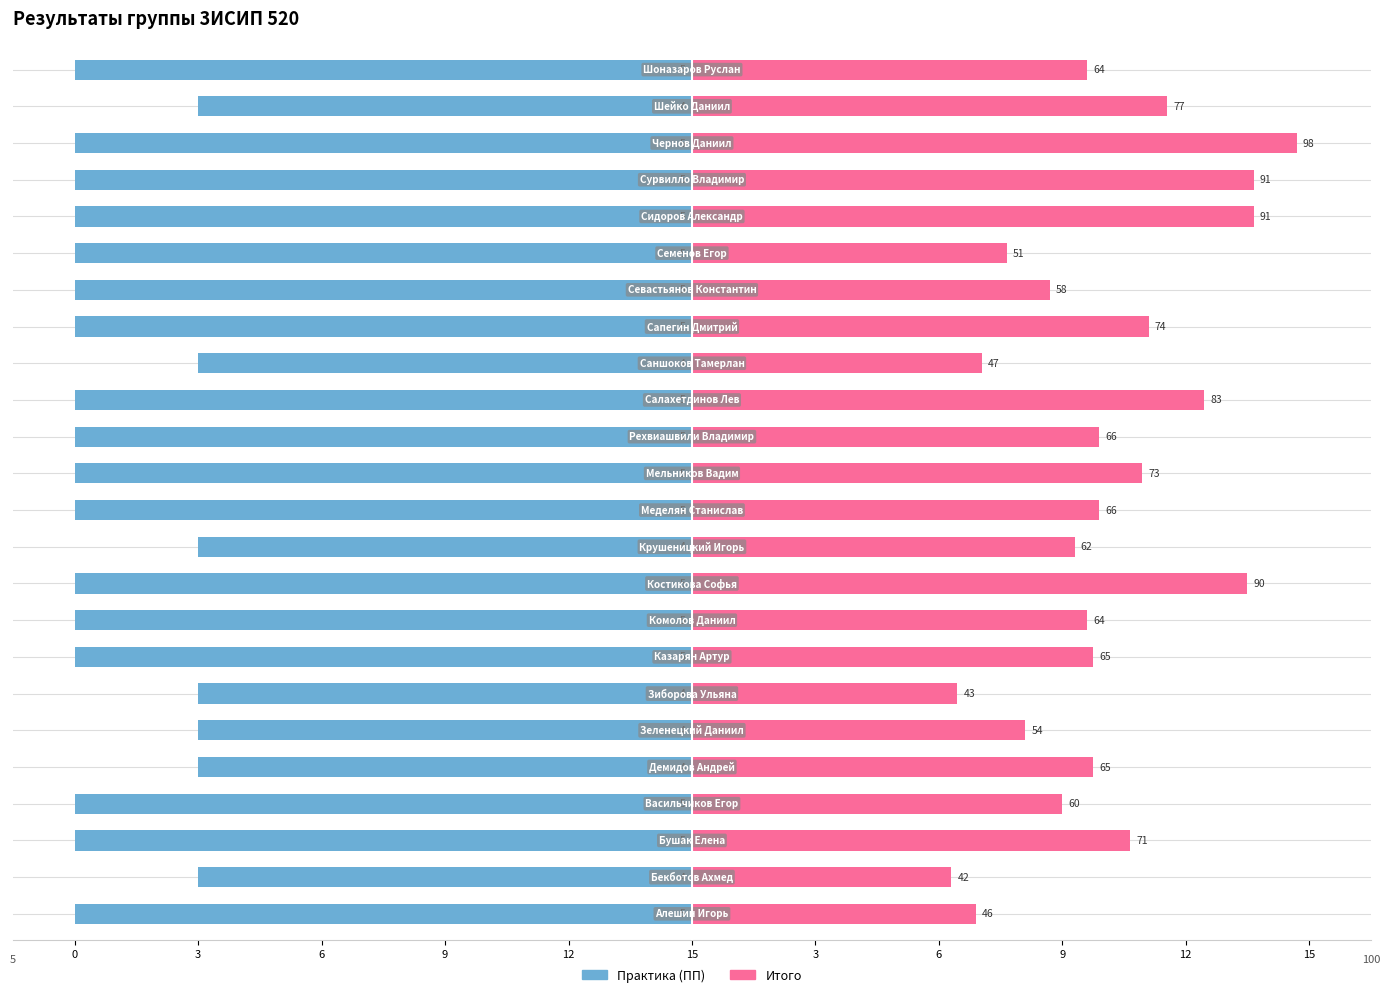

How many data points does each series have?

24